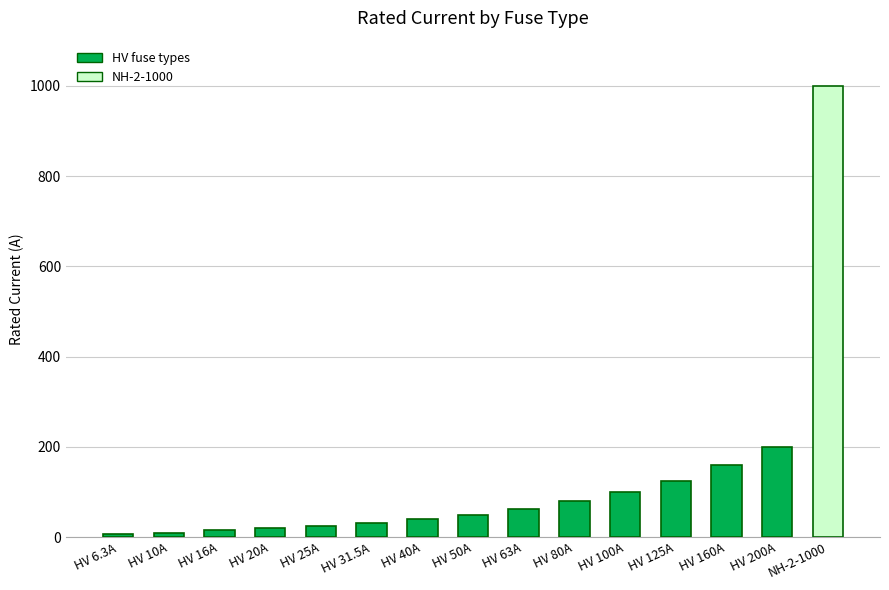

The chart shows a value of 16.0 at HV 16A. True or false?

True